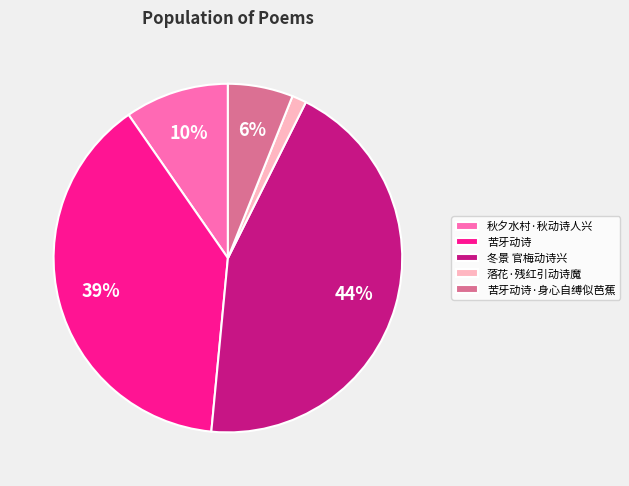

True or false: 秋夕水村·秋动诗人兴 accounts for 10% of the total.

True